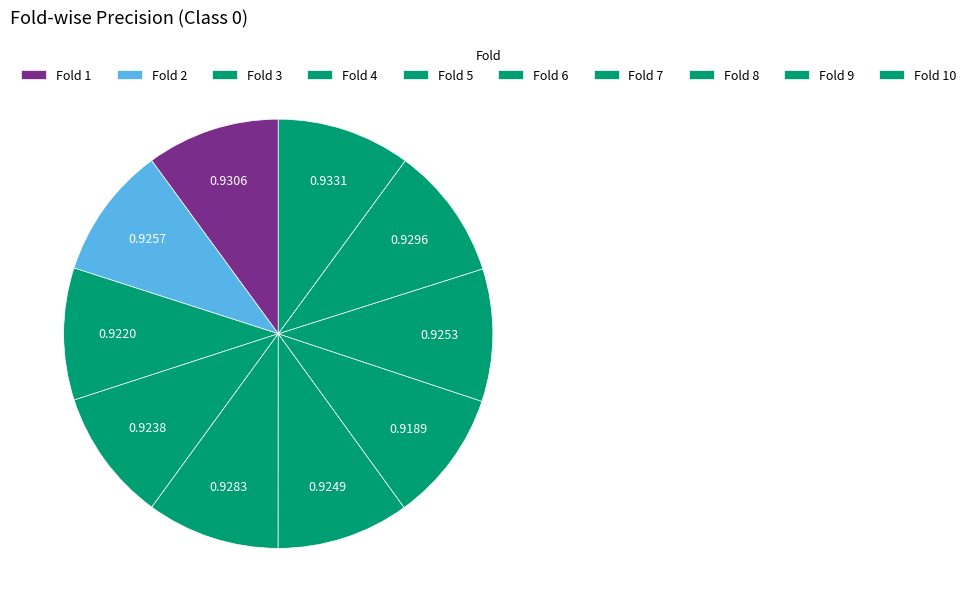

To the nearest percent, what portion does Fold 1 represent?

10%